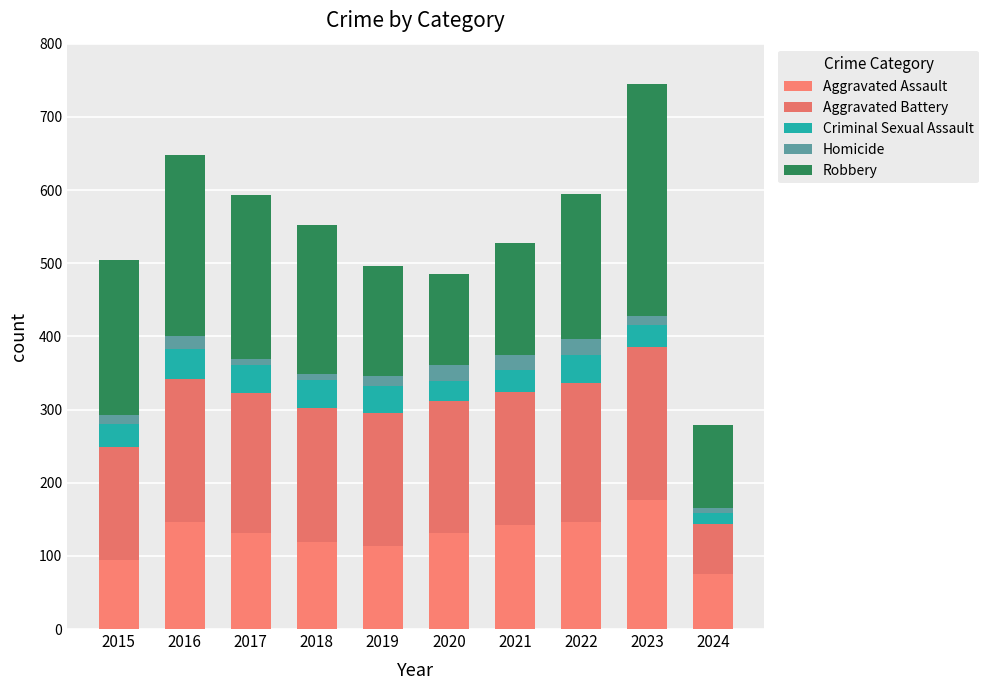

What is the total value across all series at 2018?

552